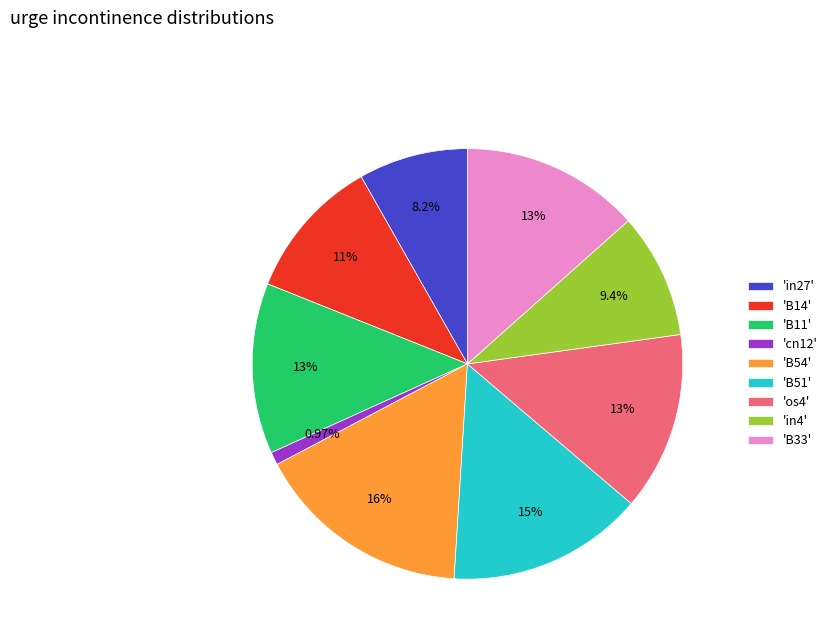

Do 'os4' and 'B54' together represent more than half of the pie?

No